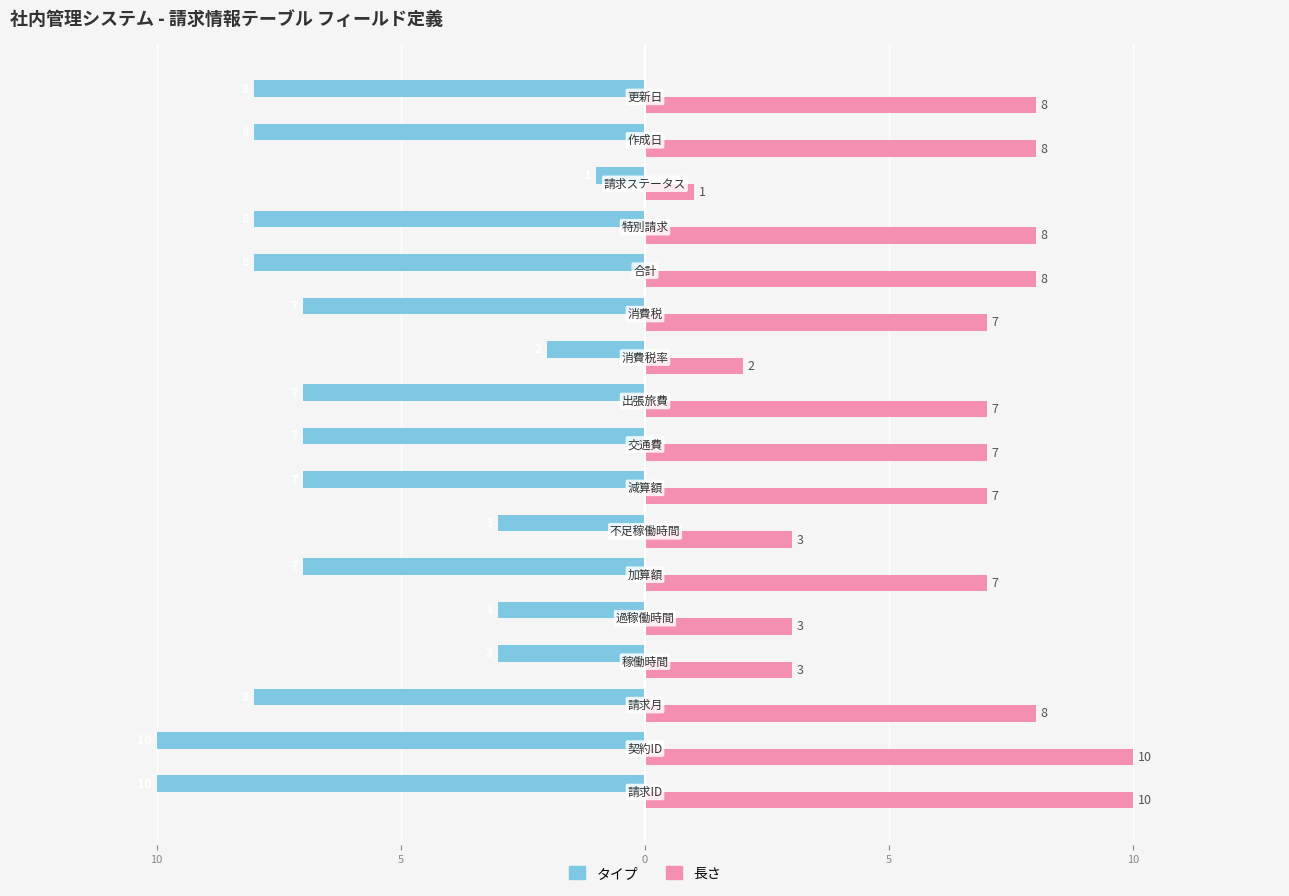

Reading left to right, what are all the values shown in this chart?

タイプ: -10	-10	-8	-3	-3	-7	-3	-7	-7	-7	-2	-7	-8	-8	-1	-8	-8
長さ: 10	10	8	3	3	7	3	7	7	7	2	7	8	8	1	8	8